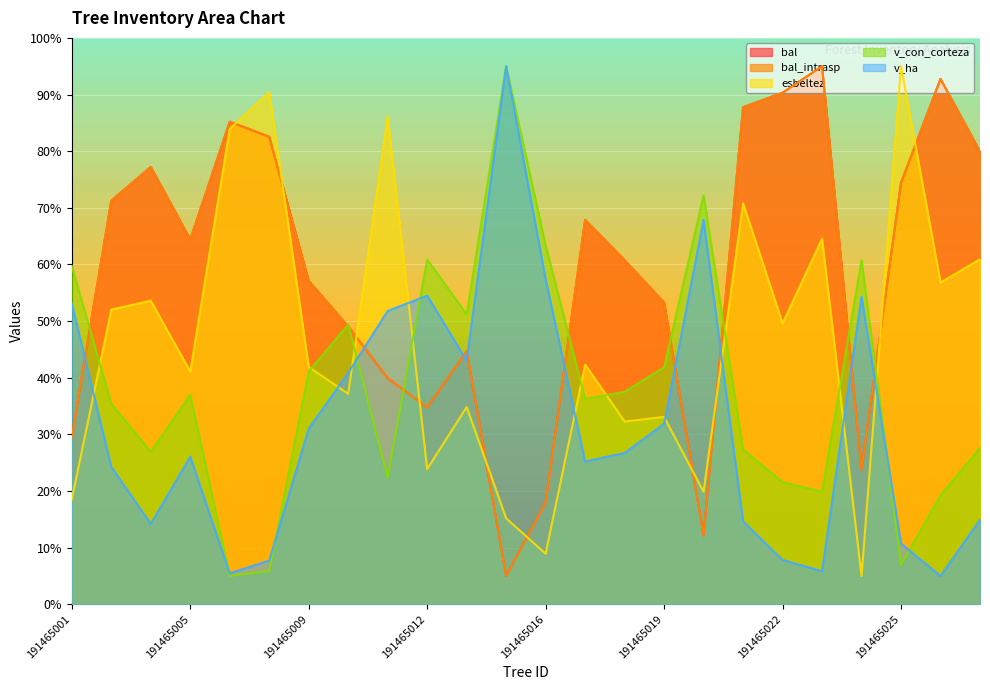

In bal, how many points are lower than both neighbors (excluding endpoints)?

5